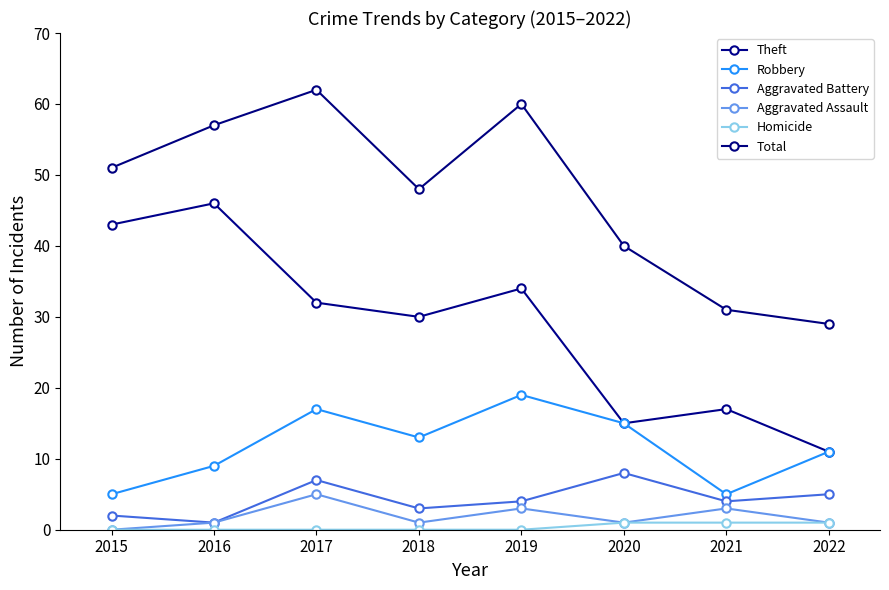

What is the difference between the maximum and second lowest values in the Robbery series?

14